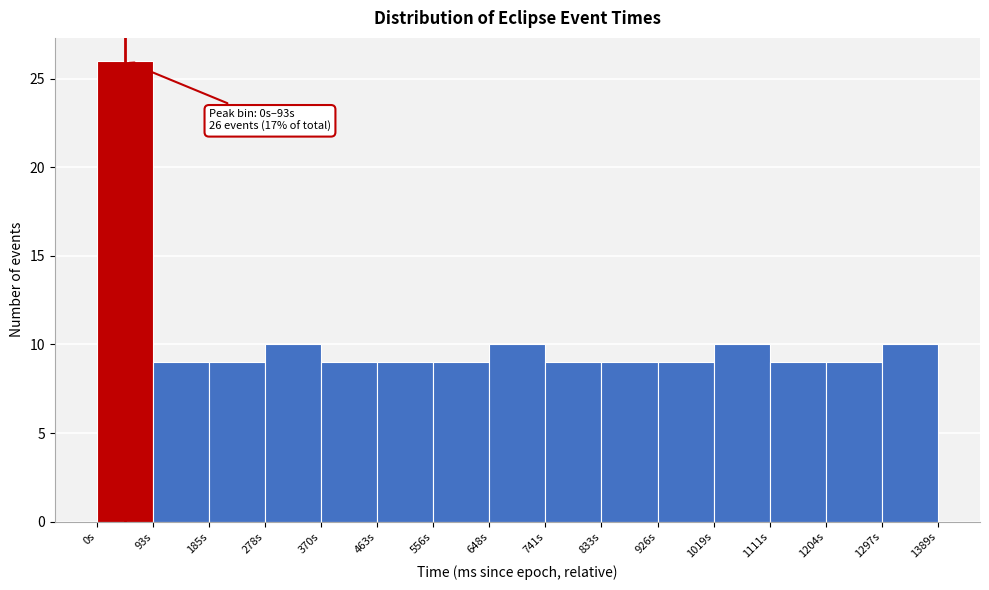

Over which range of the x-axis is the bar tallest?

0 to 90